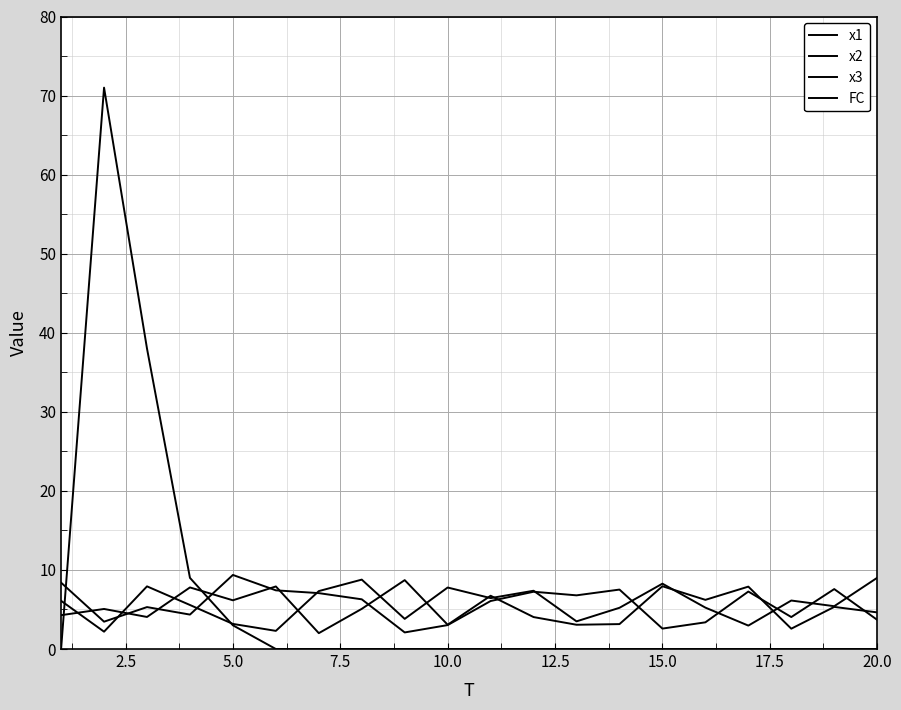

How many intersections are there between x3 and FC?

2